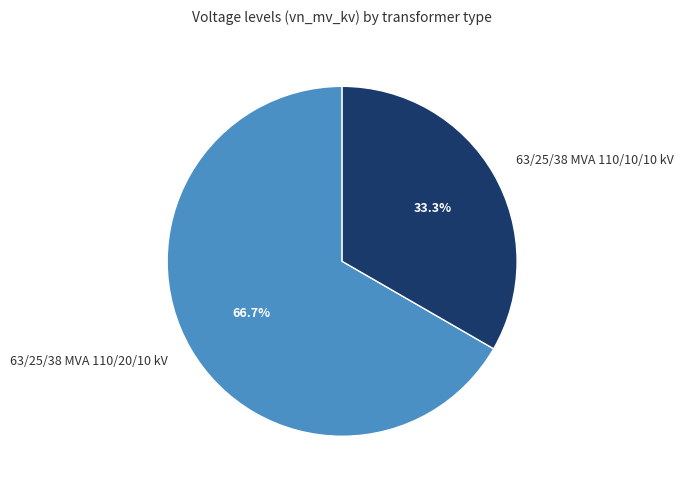

Rank the categories by value from lowest to highest.

63/25/38 MVA 110/10/10 kV, 63/25/38 MVA 110/20/10 kV